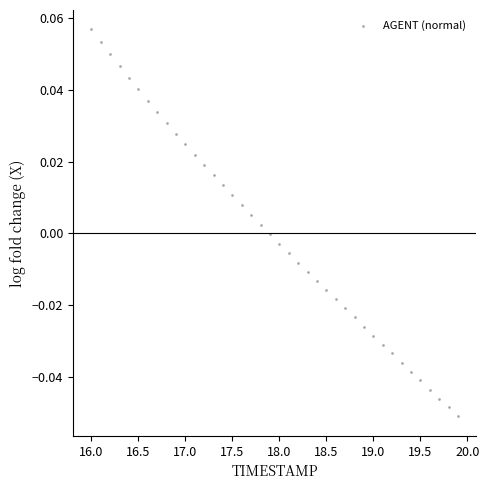

What is the range of X values (max minus min)?

3.9